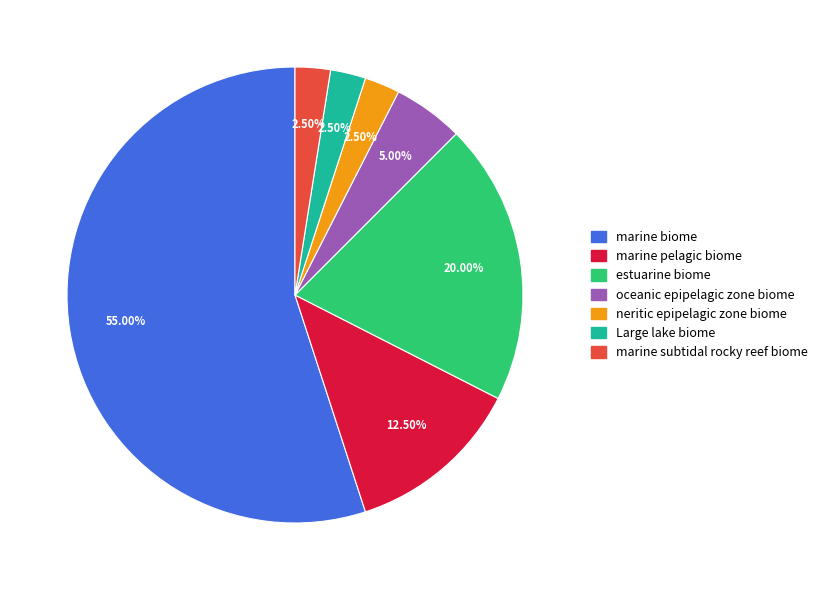

Is there a majority slice in this chart?

Yes